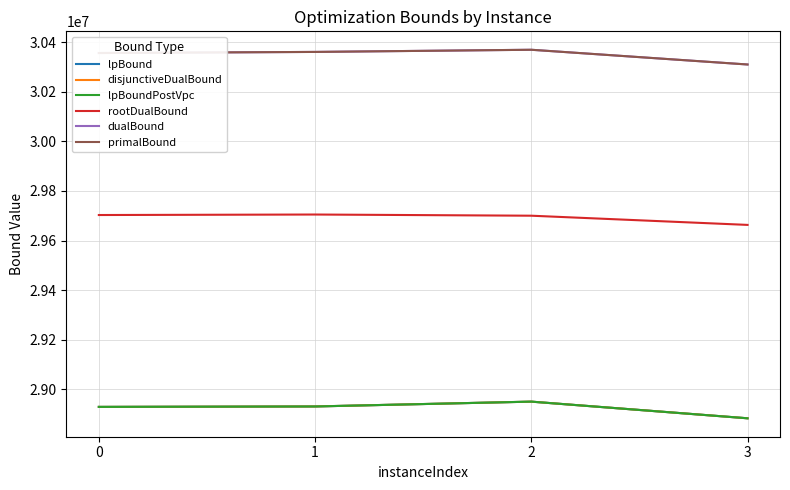

What is the sum of all lpBoundPostVpc values?

115690530.0